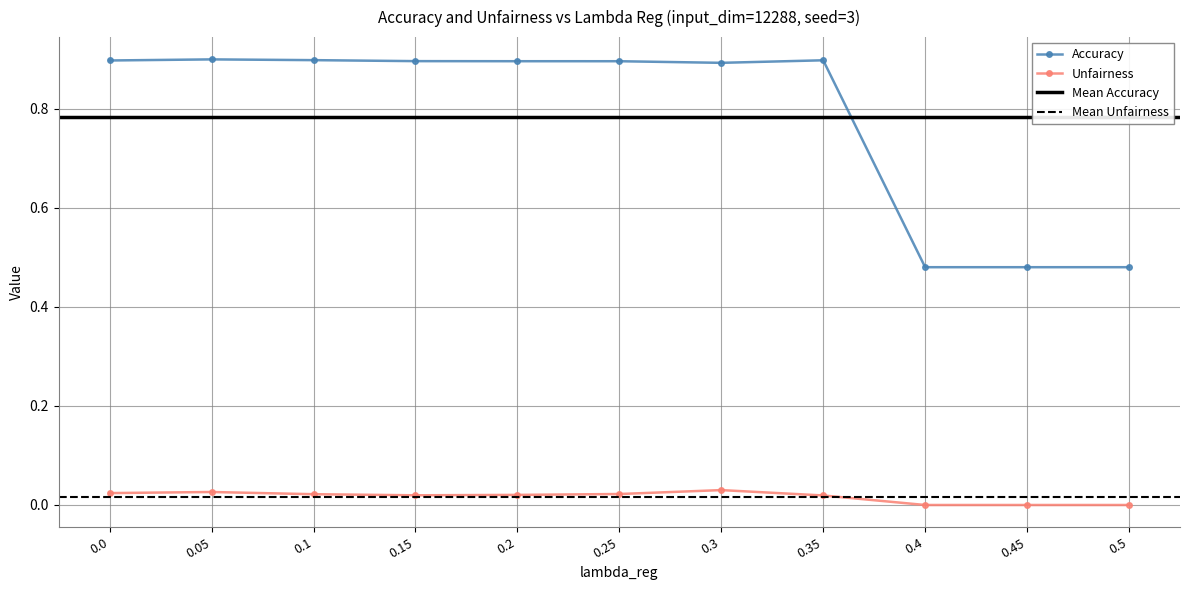

True or false: Unfairness has more than 0 points higher than both neighbors.

True